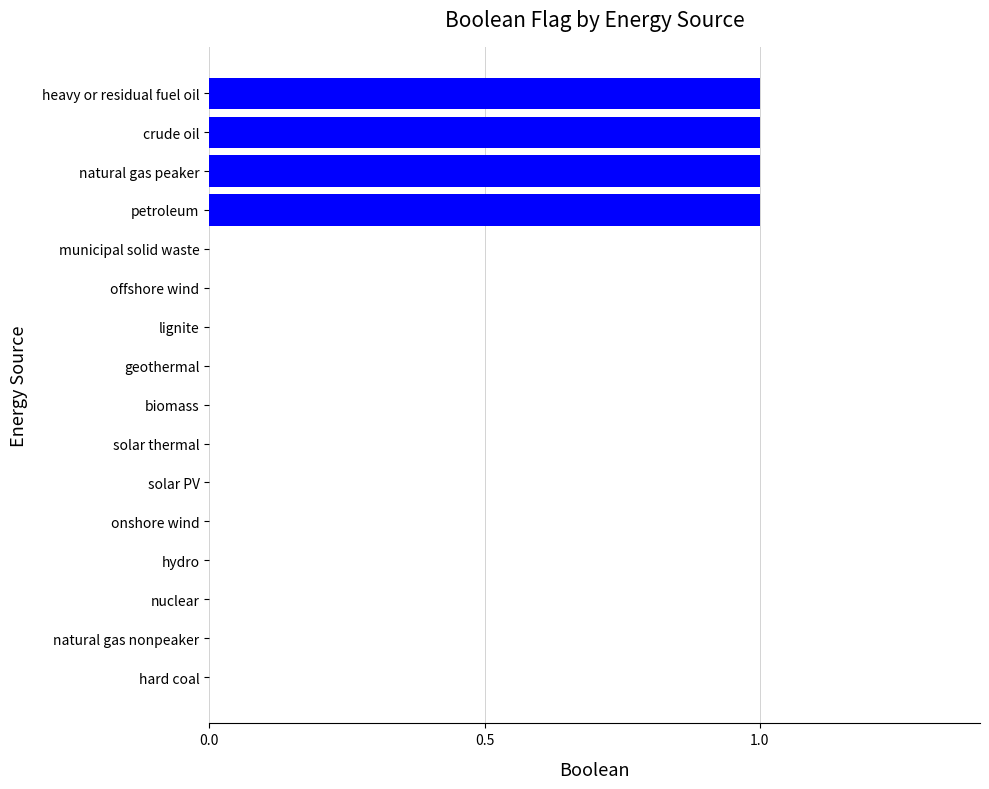

How many distinct data groups are displayed?

1